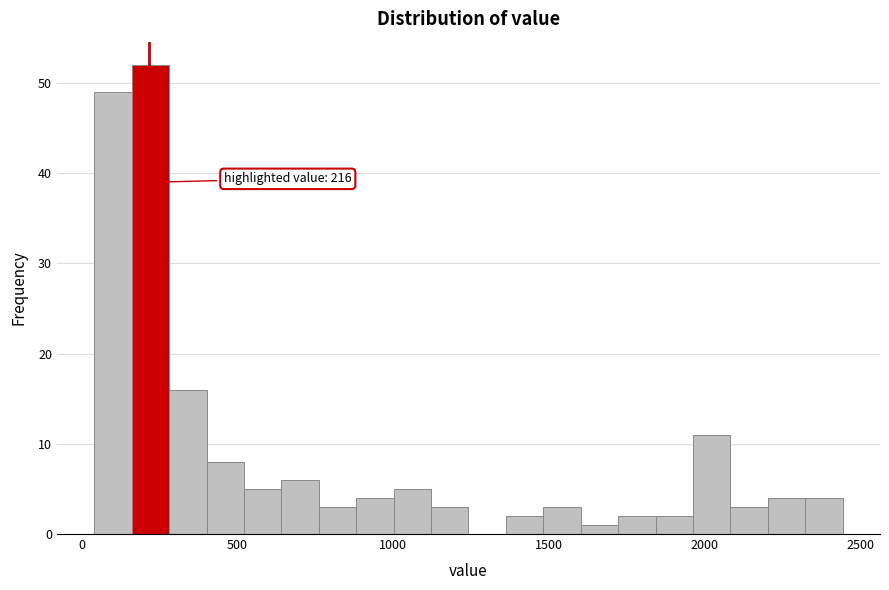

Around what value on the x-axis is the tallest bar? Give the approximate position of its centre, as read against the axis.

200